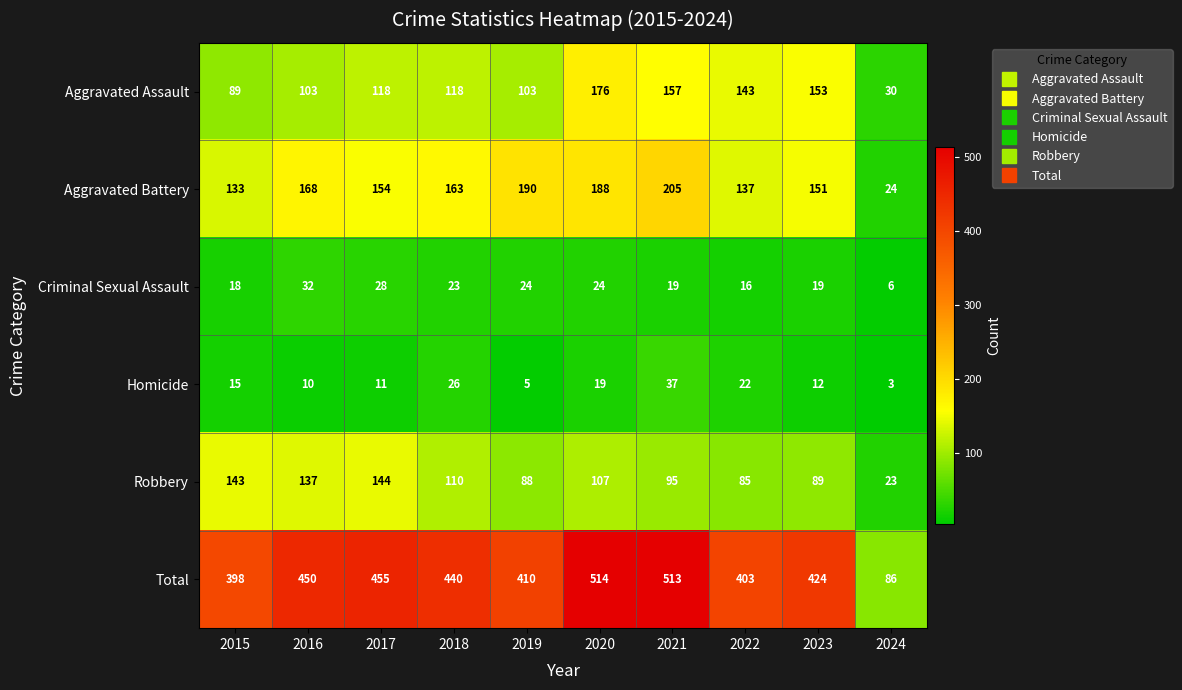

Between 2015 and 2021, which series saw the biggest shift?

Total